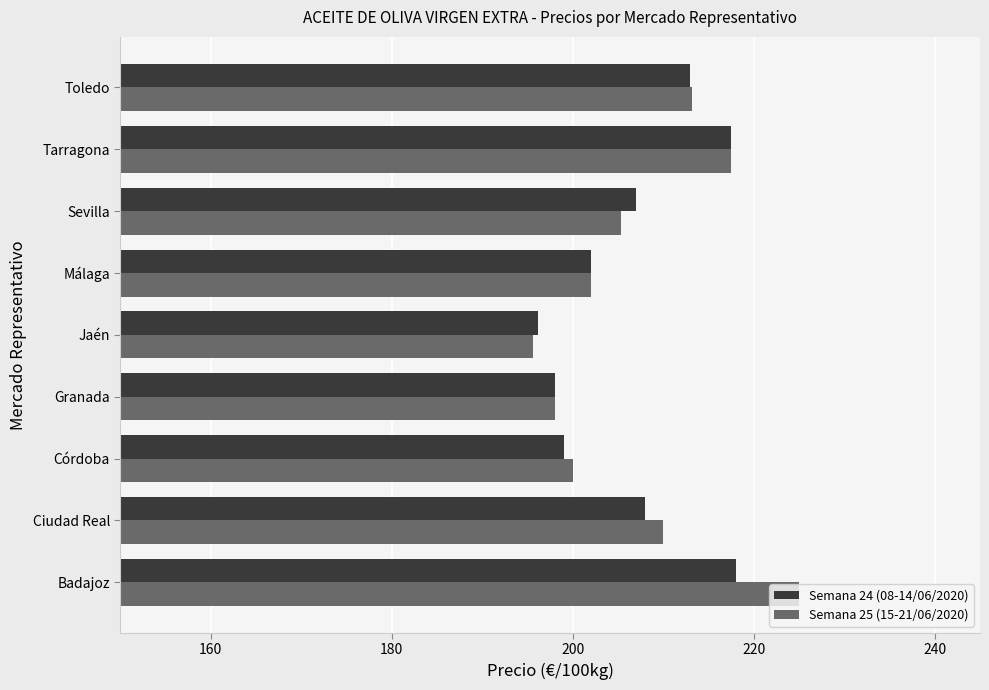

What is the smallest value displayed?

195.6